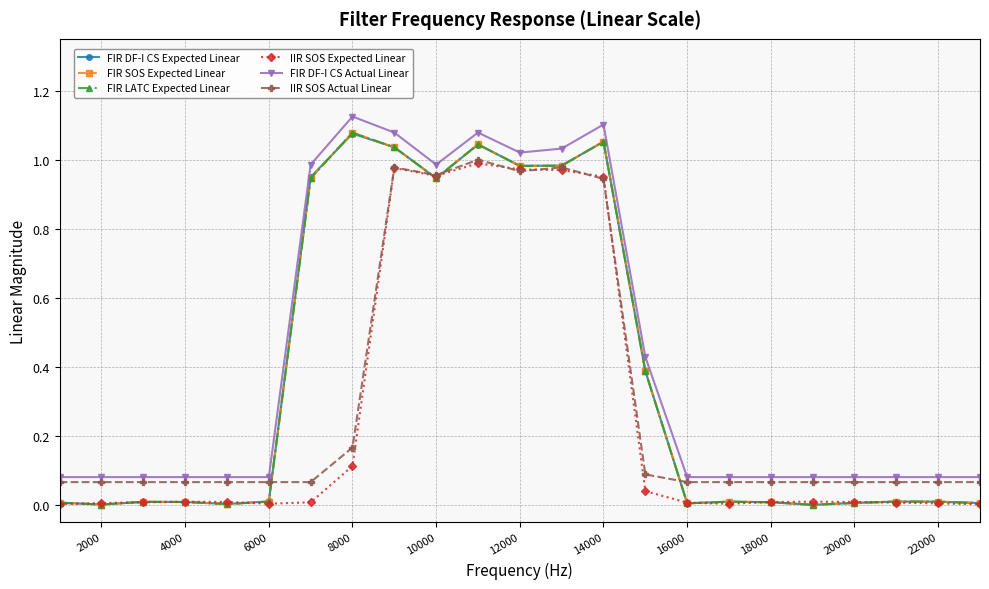

Does the chart have visible grid lines?

Yes